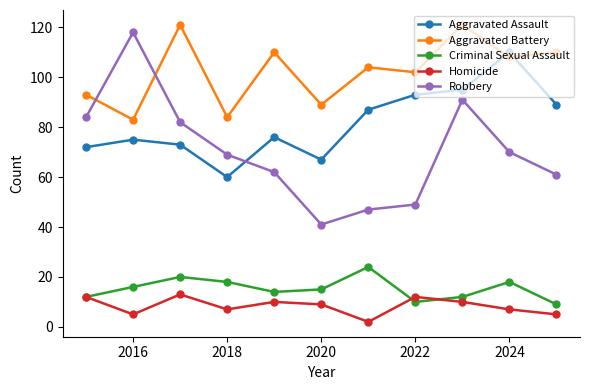

What is the minimum value for Criminal Sexual Assault?

9